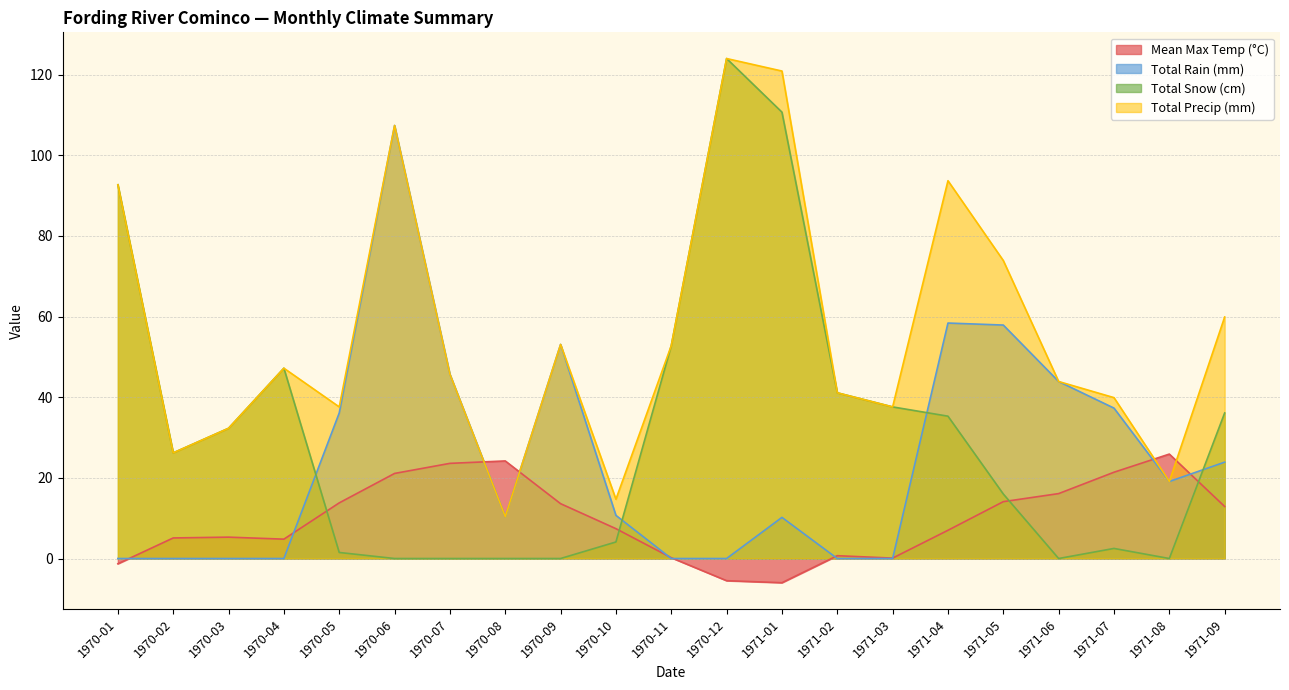

How many values in the Total Rain (mm) series are below 10?

8